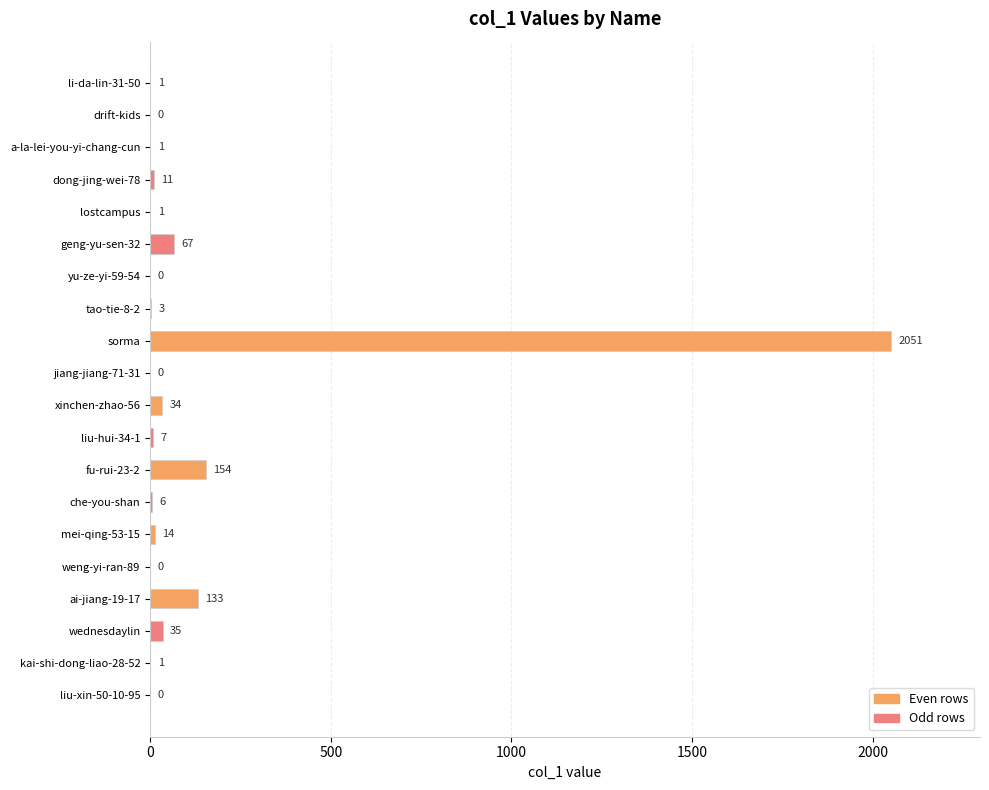

How many distinct data groups are displayed?

1